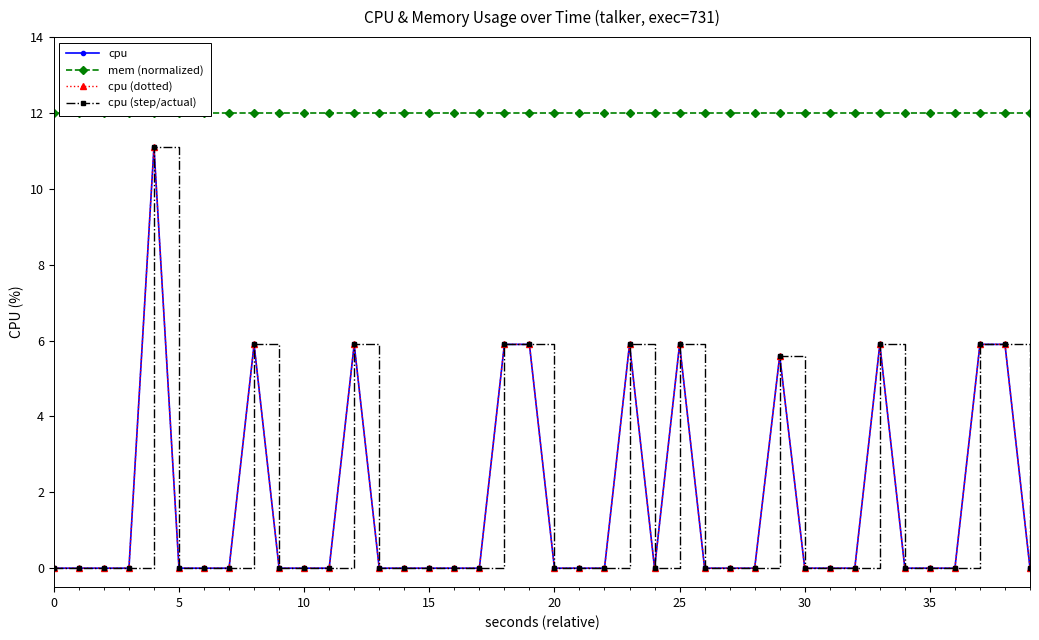

Rank the series at 28 from lowest to highest value.

cpu, cpu (dotted), cpu (step/actual), mem (normalized)